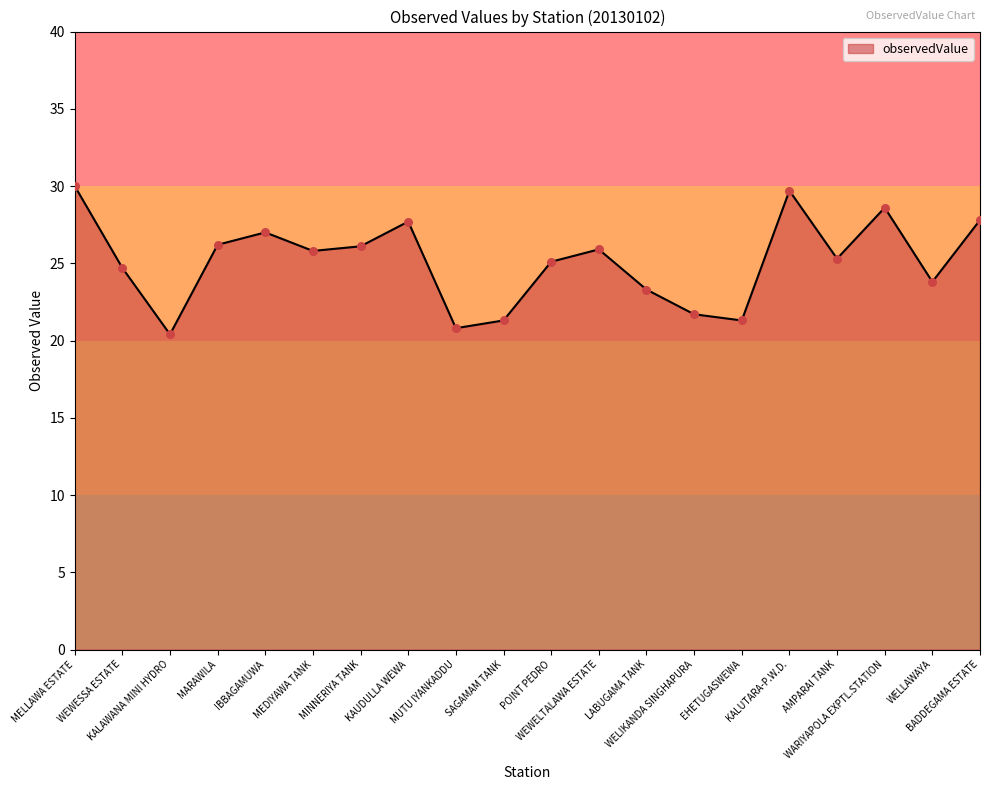

What is the ratio of the value at EHETUGASWEWA to the value at MELLAWA ESTATE?

0.7